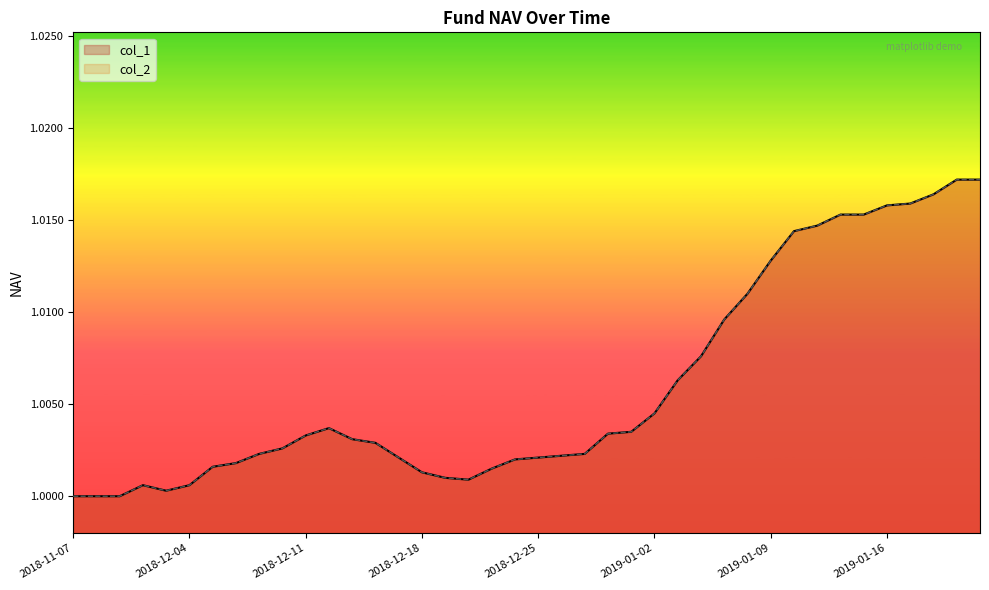

What position from the right is 2019-01-07?

12